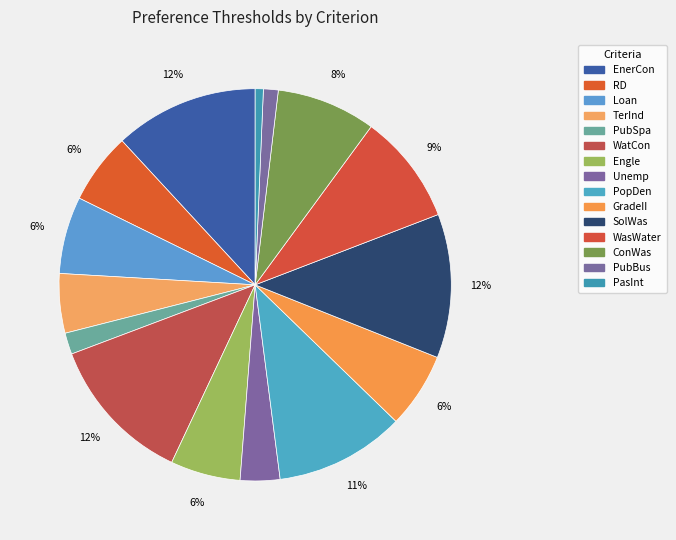

The Unemp slice represents 3% of the pie. True or false?

True